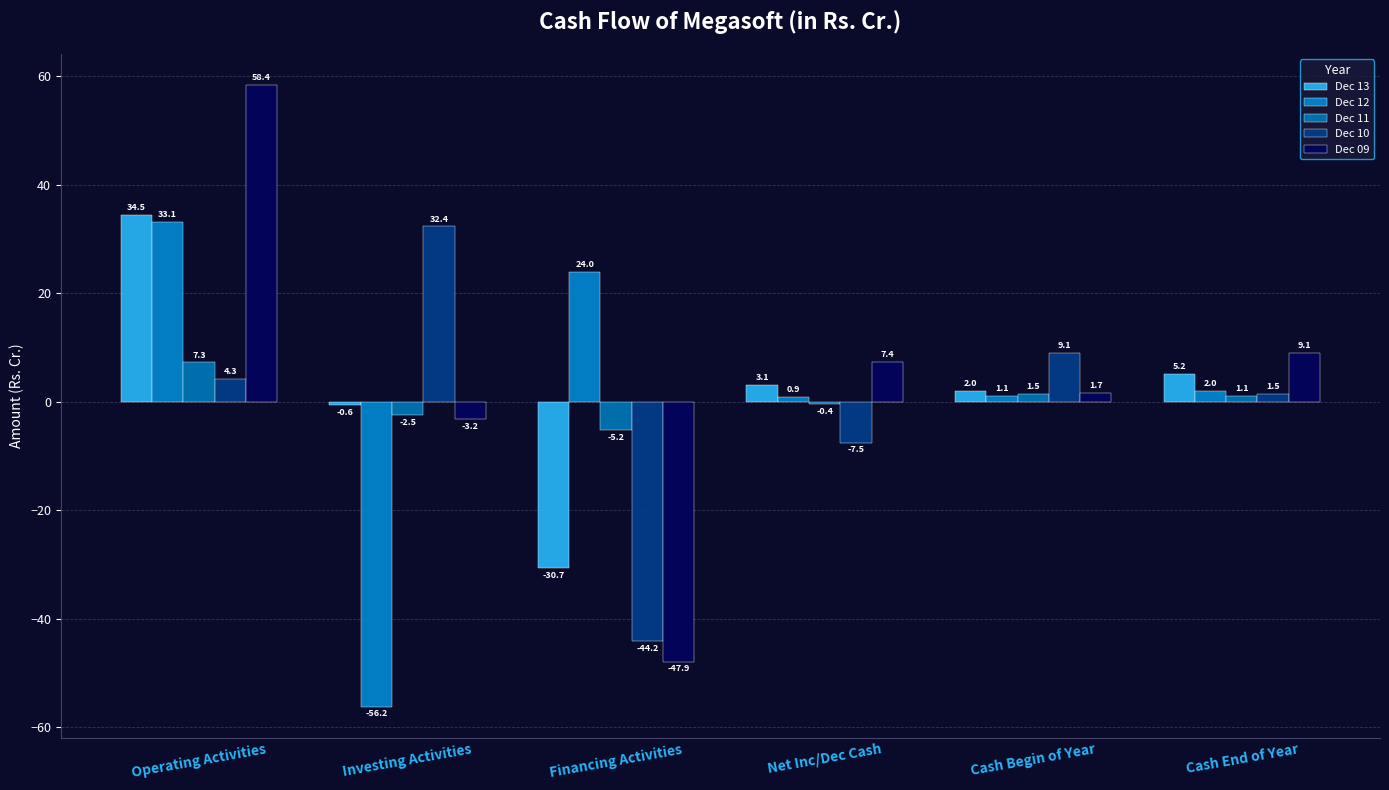

Reading left to right, transcribe all the data shown in this chart.

Dec 13: 34.5	-0.6	-30.7	3.1	2.0	5.2
Dec 12: 33.1	-56.2	24.0	0.9	1.1	2.0
Dec 11: 7.3	-2.5	-5.2	-0.4	1.5	1.1
Dec 10: 4.3	32.4	-44.2	-7.5	9.1	1.5
Dec 09: 58.4	-3.2	-47.9	7.4	1.7	9.1